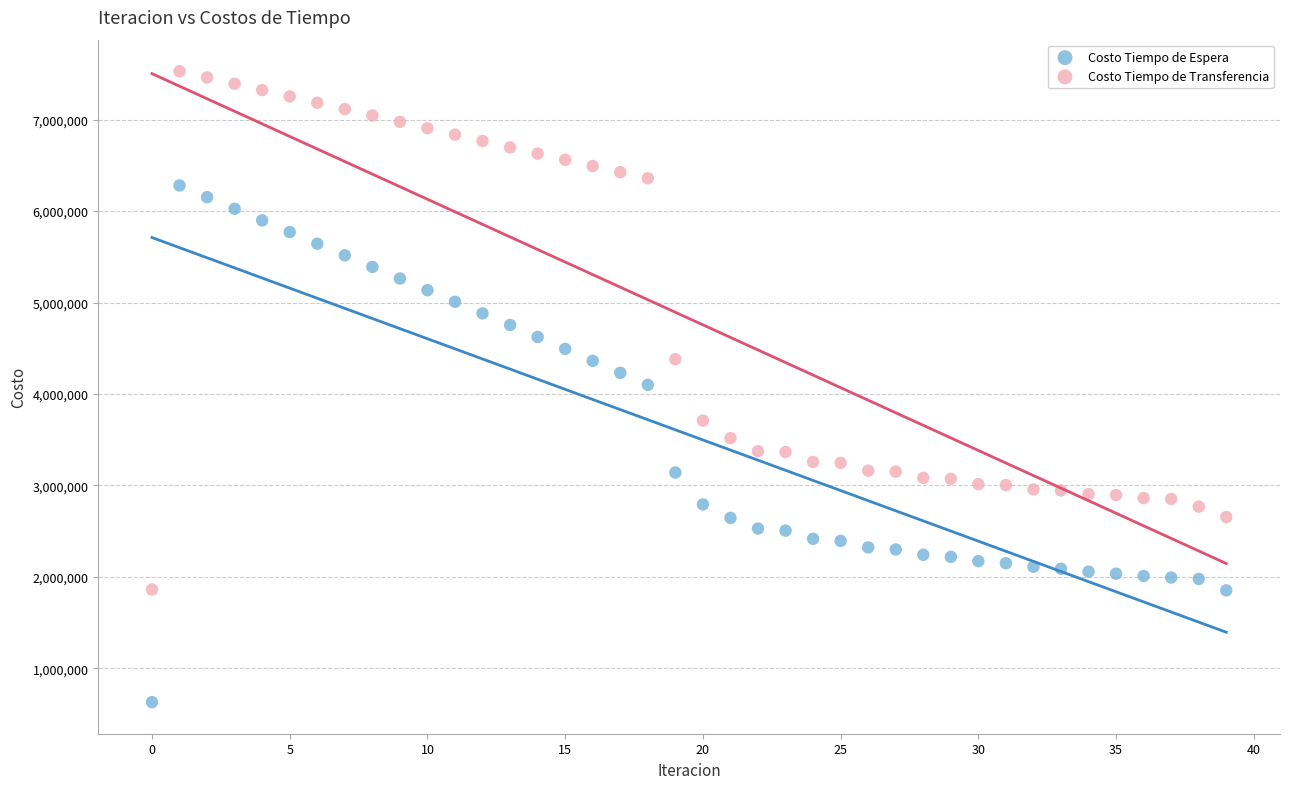

Across all data points, what is the range of Y values (max minus min)?

6902281.3